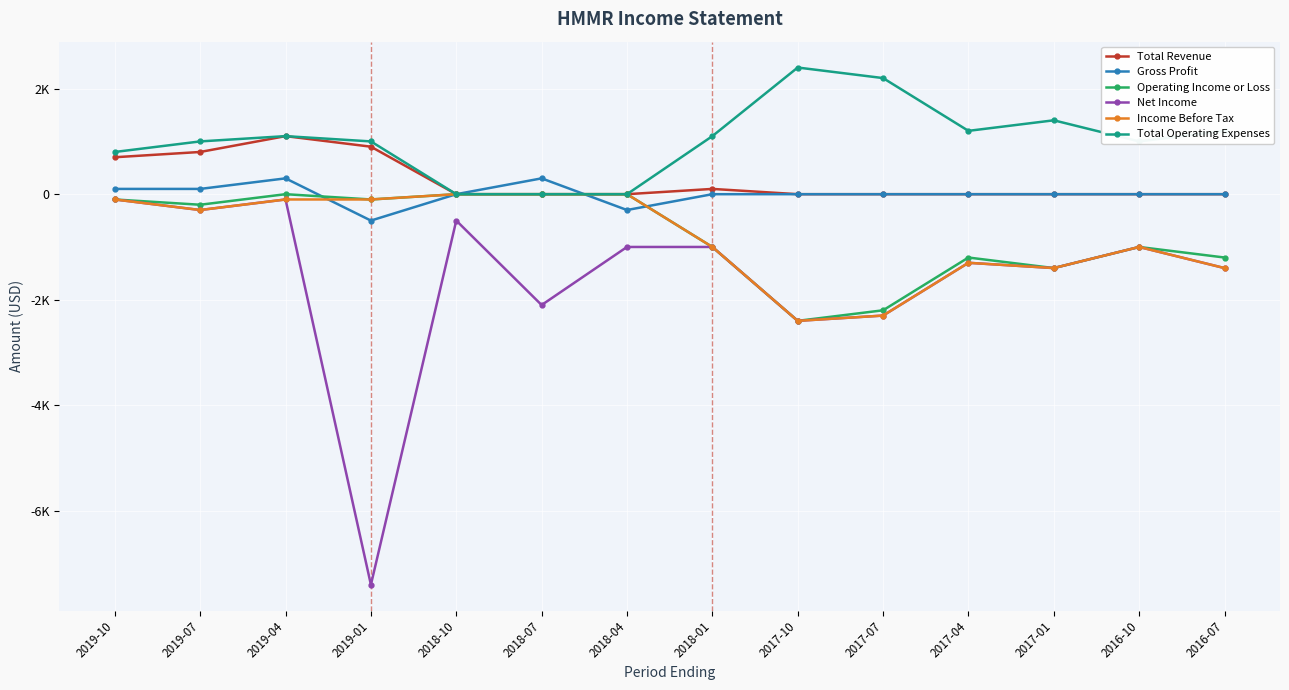

Reading right to left, what are all the values shown in this chart?

Total Revenue: 0	0	0	0	0	0	100	0	0	0	900	1100	800	700
Gross Profit: 0	0	0	0	0	0	0	-300	300	0	-500	300	100	100
Operating Income or Loss: -1200	-1000	-1400	-1200	-2200	-2400	-1000	0	0	0	-100	0	-200	-100
Net Income: -1400	-1000	-1400	-1300	-2300	-2400	-1000	-1000	-2100	-500	-7400	-100	-300	-100
Income Before Tax: -1400	-1000	-1400	-1300	-2300	-2400	-1000	0	0	0	-100	-100	-300	-100
Total Operating Expenses: 1200	1000	1400	1200	2200	2400	1100	0	0	0	1000	1100	1000	800